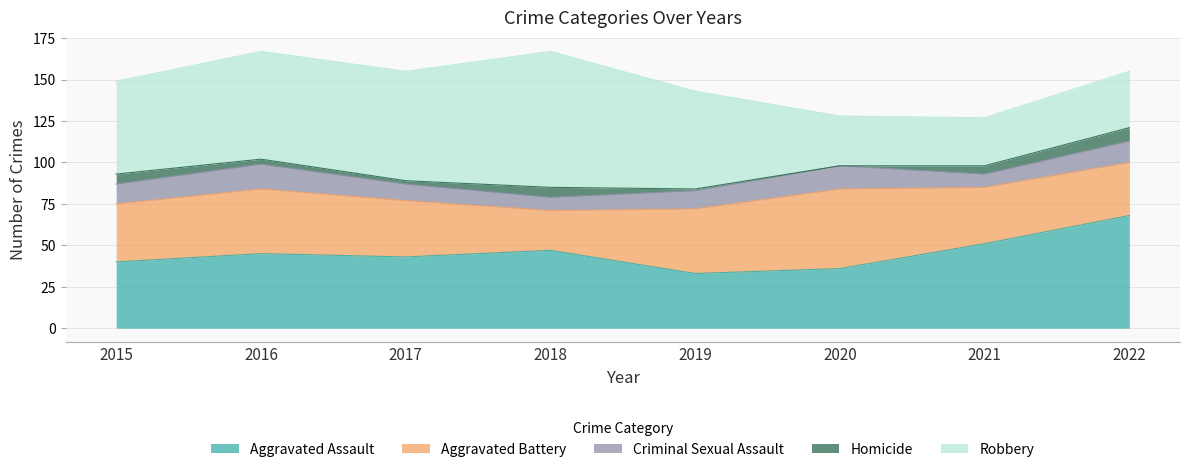

How many interior local peaks does the Criminal Sexual Assault series have?

2